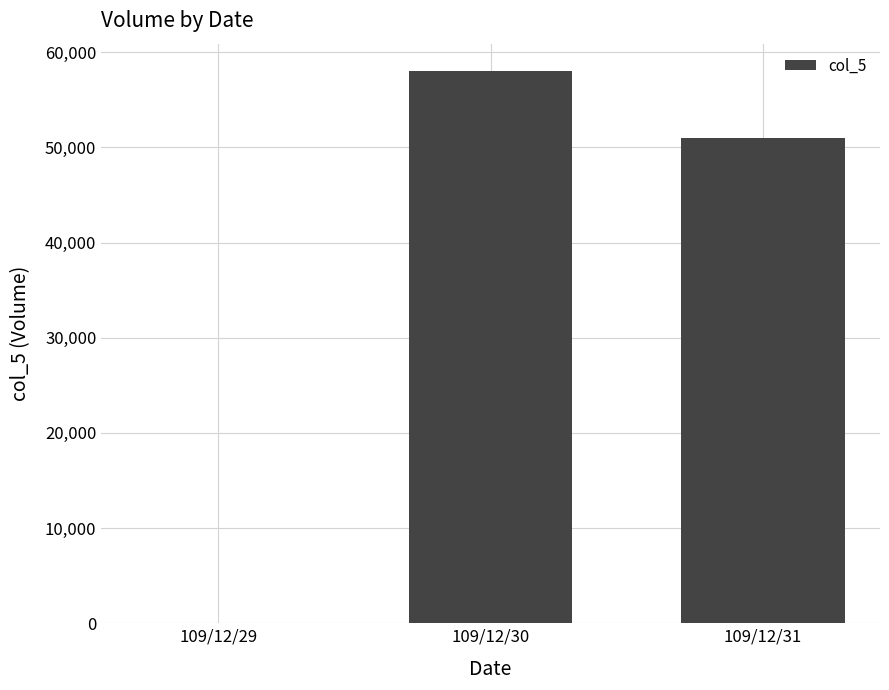

How many values are above zero?

2